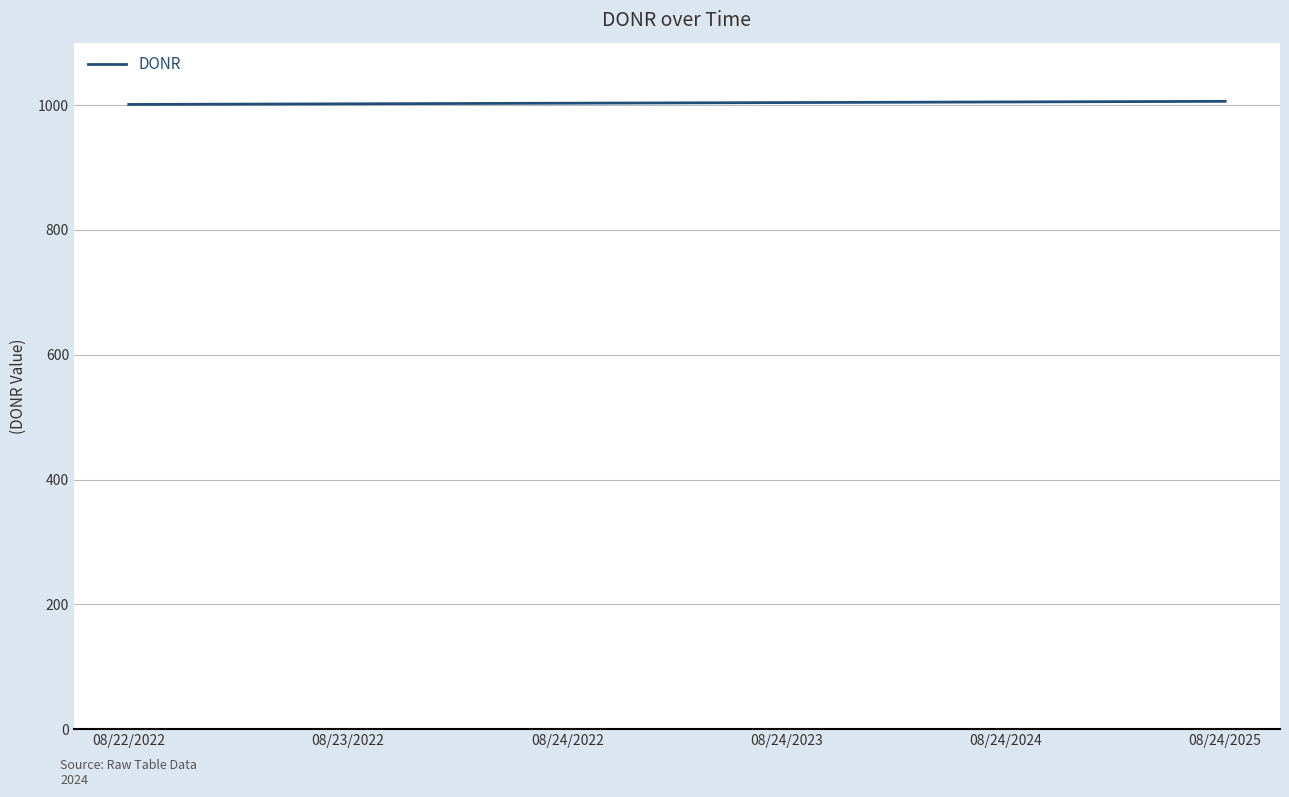

What is the maximum value shown in the chart?

1006